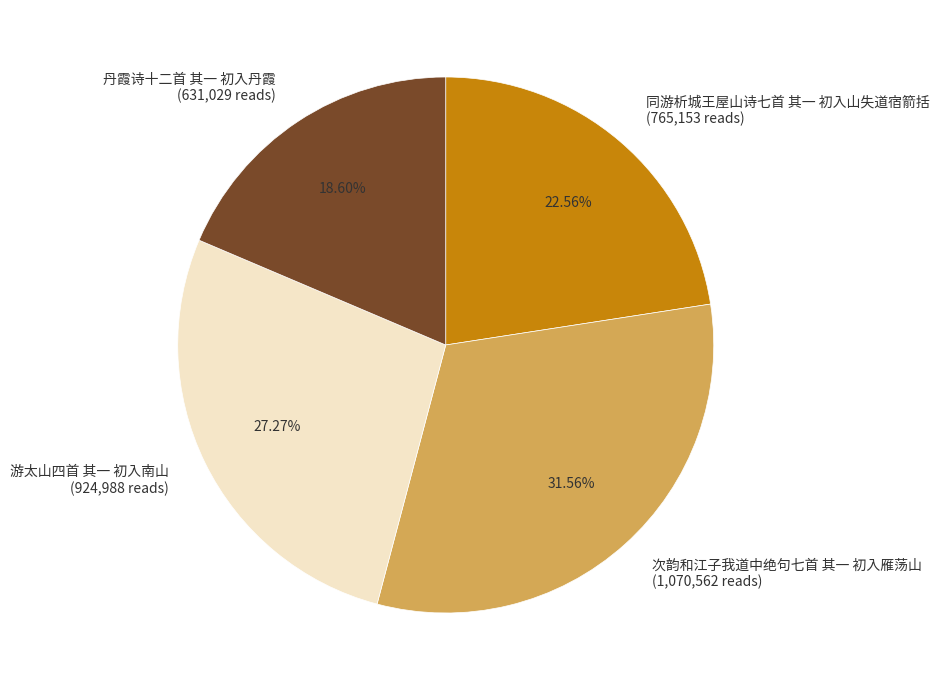

What is the ratio of the value at 丹霞诗十二首 其一 初入丹霞 to the value at 游太山四首 其一 初入南山?

0.7